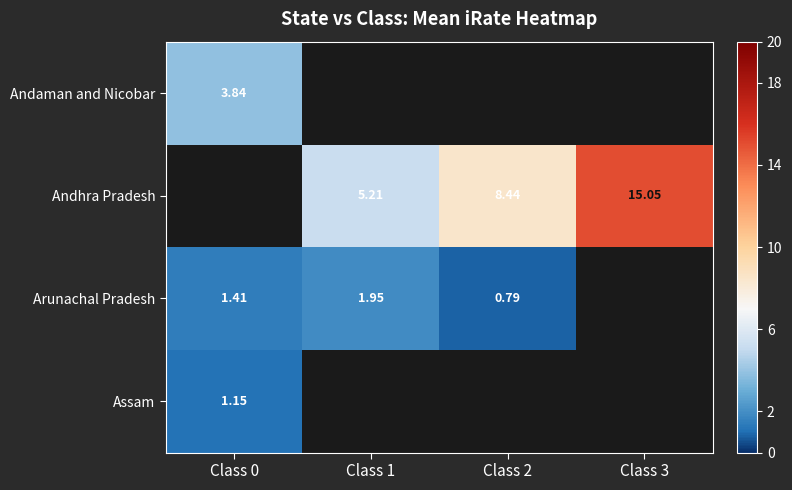

Is the value of Andaman and Nicobar at Class 0 greater than the value of Andhra Pradesh at Class 1?

No